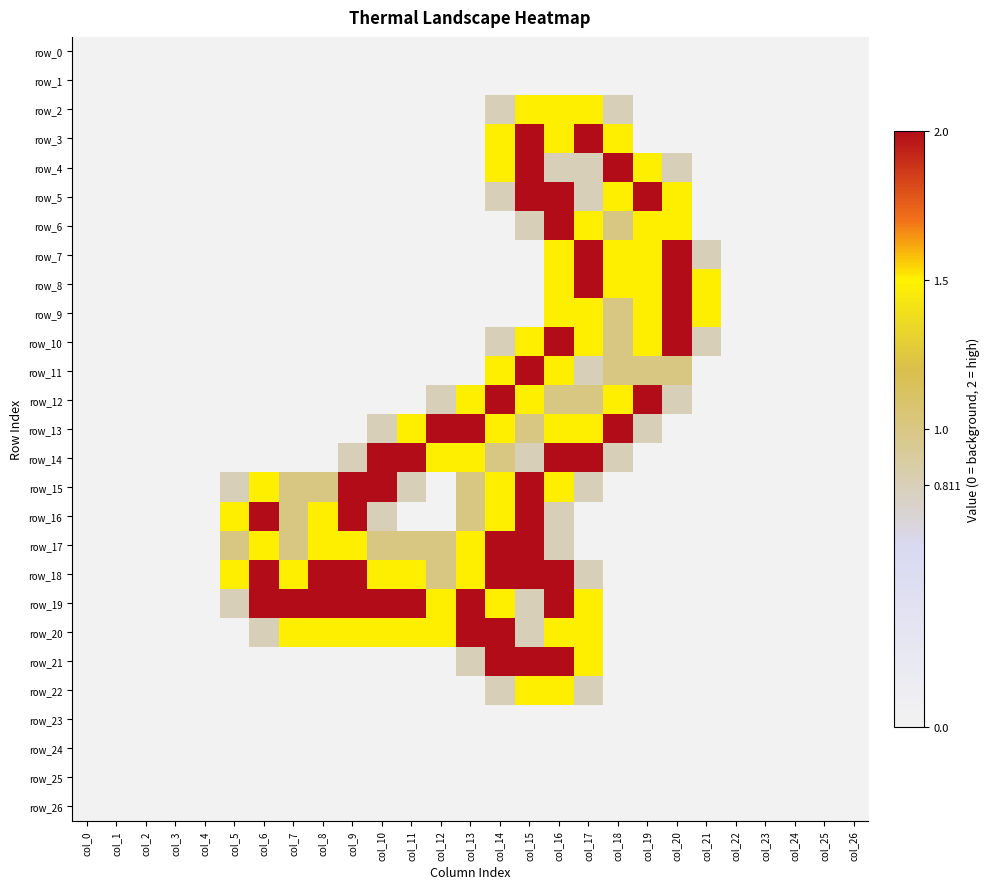

The value of row_9 at col_1 is 0.0. True or false?

True